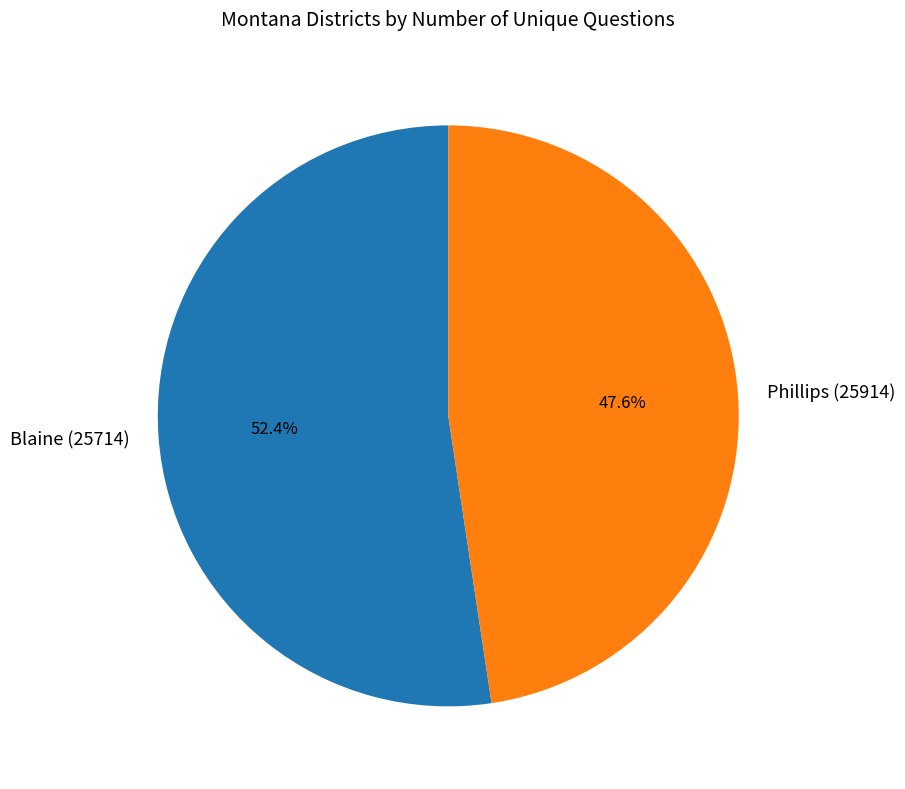

Between Phillips (25914) and Blaine (25714), which is larger?

Blaine (25714)